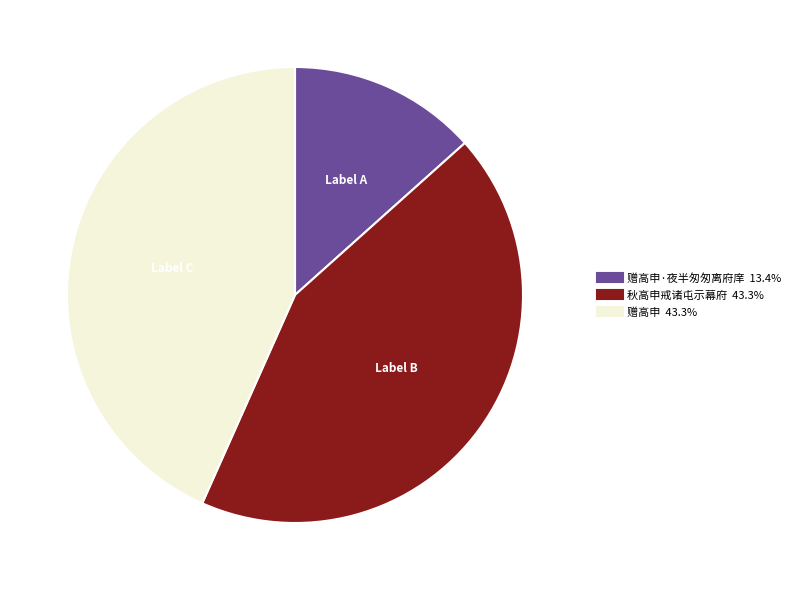

To the nearest percent, what is the average slice percentage?

33%